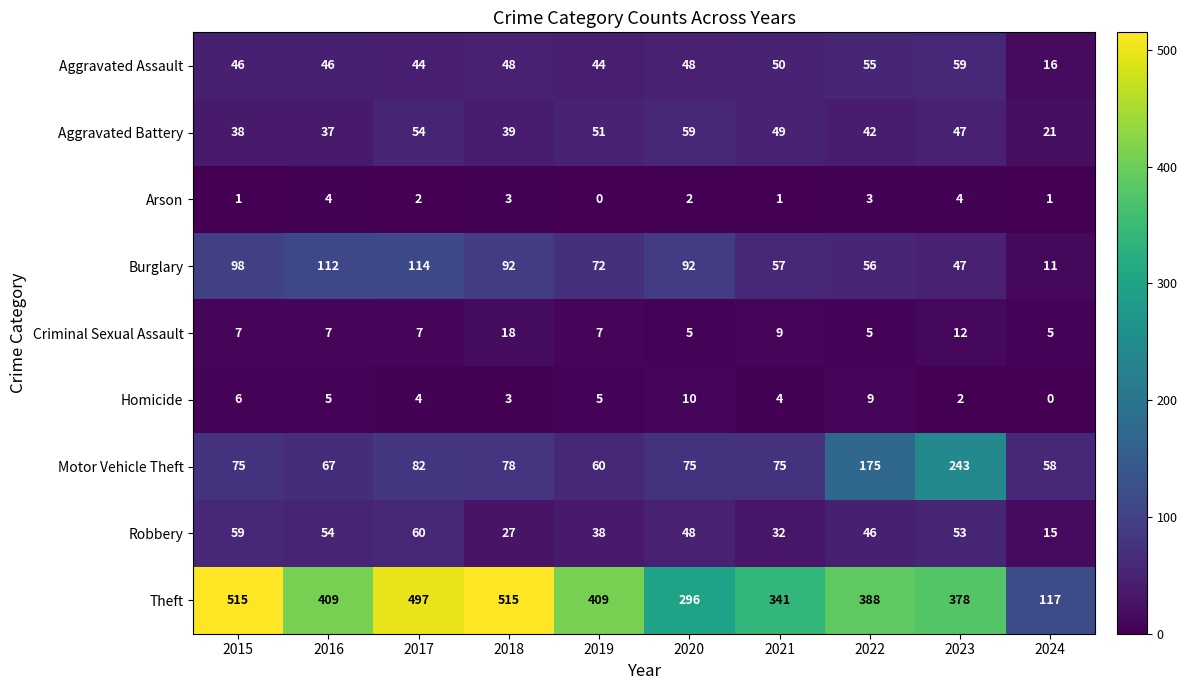

What value does the Aggravated Assault series have at 2020, to the nearest 5?

50